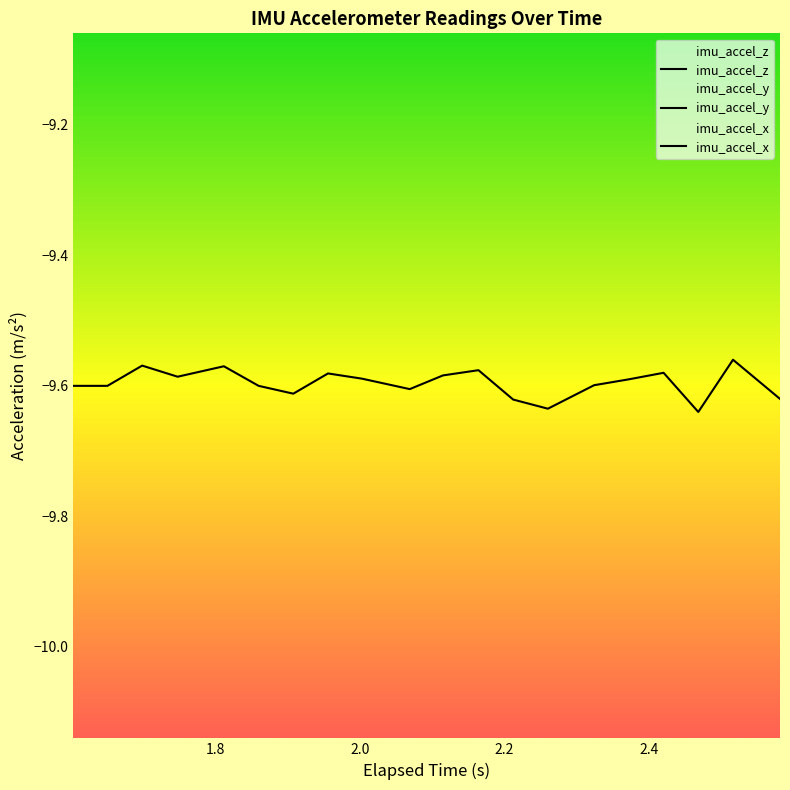

True or false: imu_accel_z has more than 0 points higher than both neighbors.

True